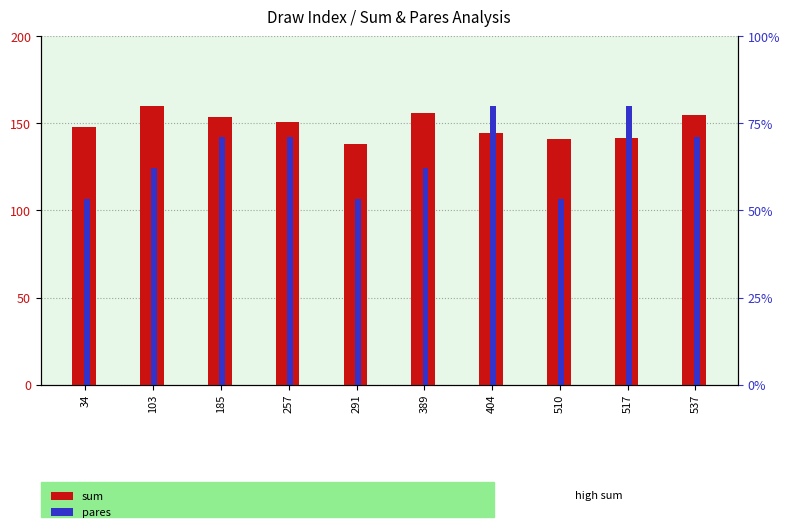

What is the greatest value displayed?

160.0